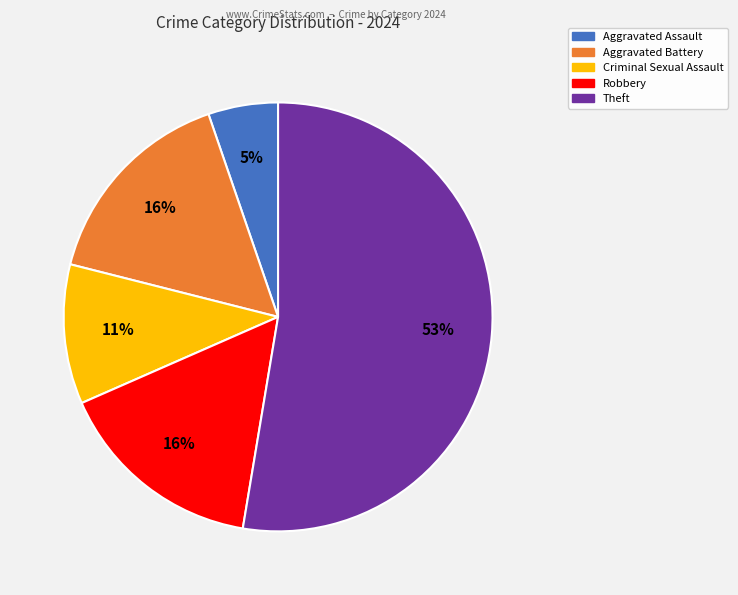

To the nearest percent, what is the average slice percentage?

20%